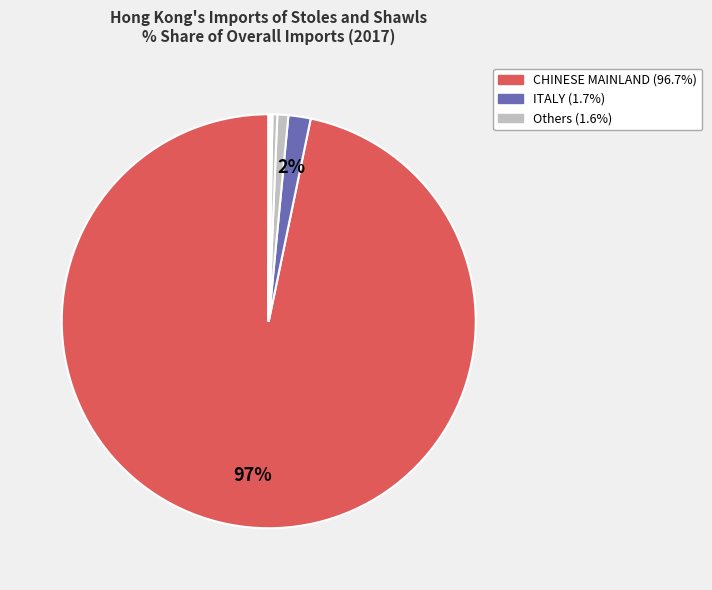

How many segments does this pie chart have?

12